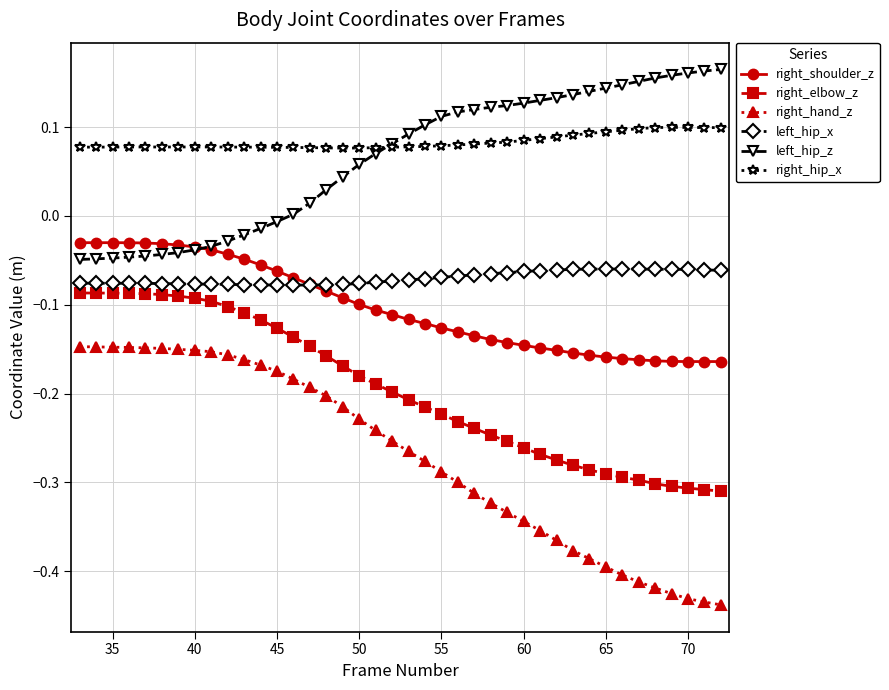

True or false: left_hip_x and right_hand_z intersect in this chart.

False